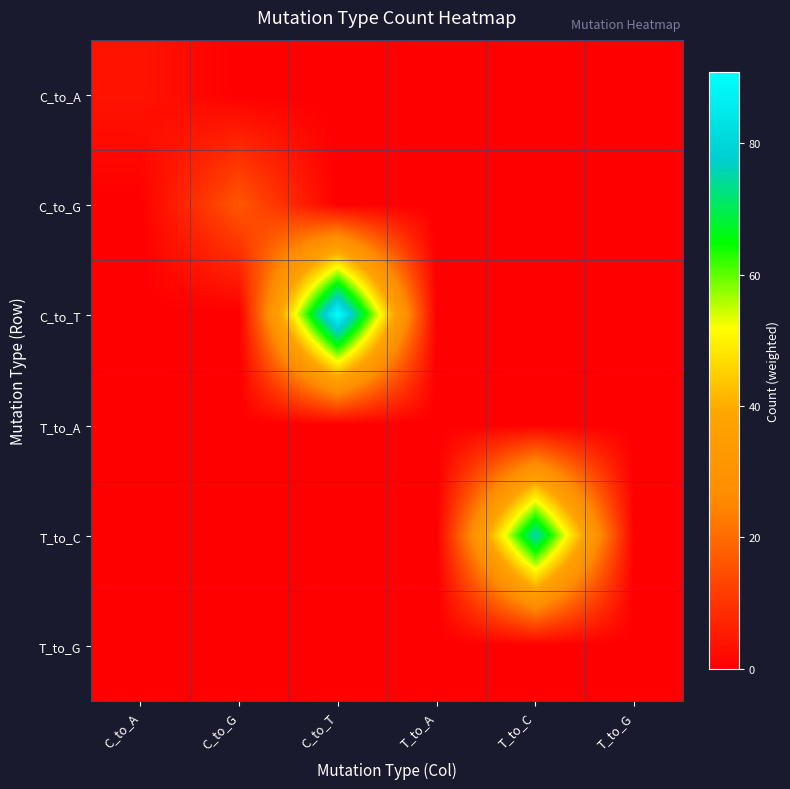

At how many categories does at least one series exceed 15?

3